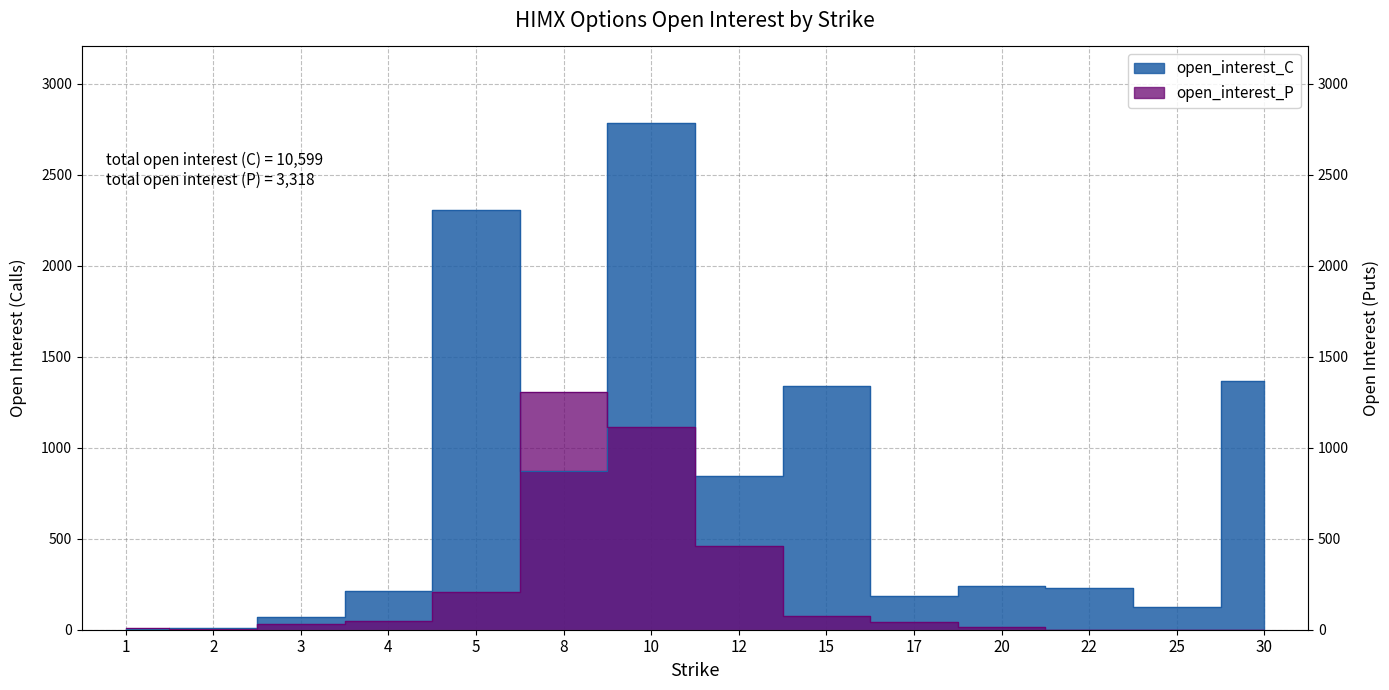

True or false: open_interest_C has a value of 358 at 22.

False